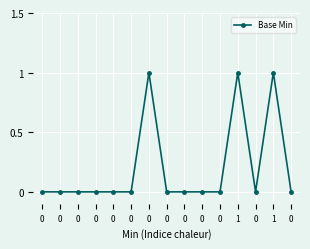

List the labels in order of value, smallest first.

0, 0, 0, 0, 0, 0, 0, 0, 0, 0, 0, 0, 0, 1, 1